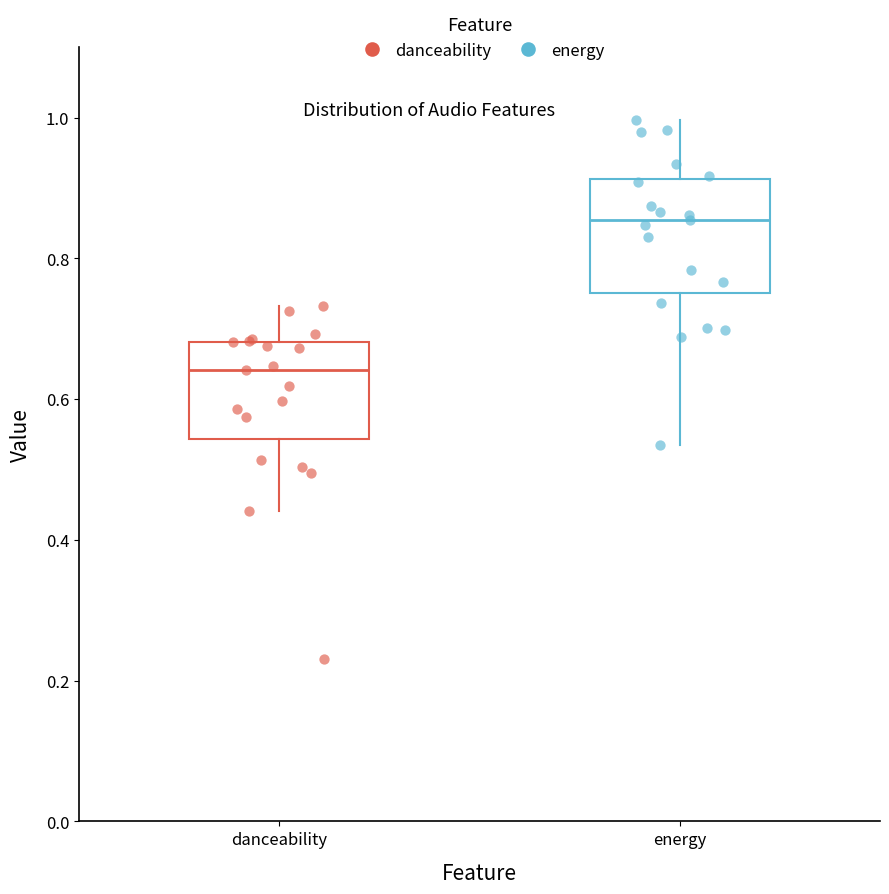

Which box has the highest median line?

energy